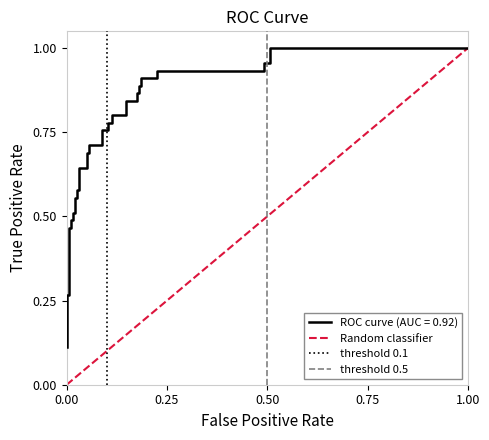

What is the sum of the threshold 0.1 values at 0.25 and 0.00?

1